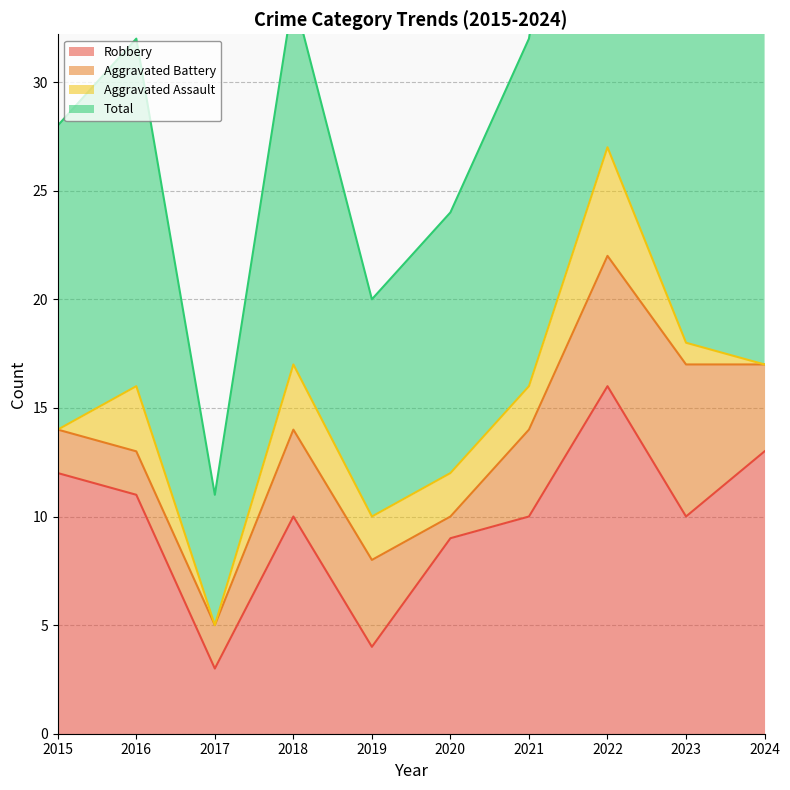

Is it true that Robbery equals 21 at 2024?

False